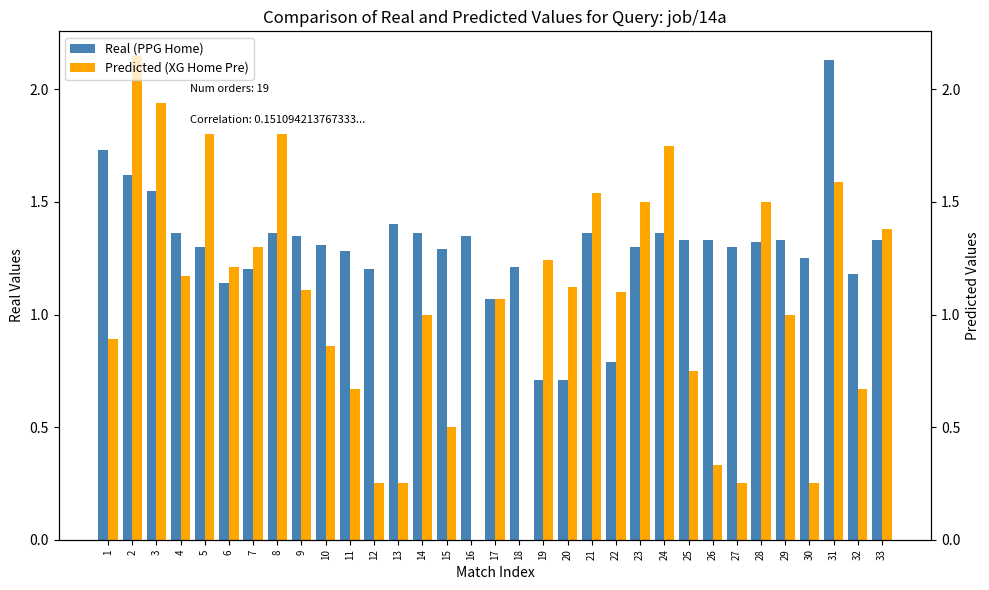

What are all the series names shown in the legend?

Real (PPG Home), Predicted (XG Home Pre)